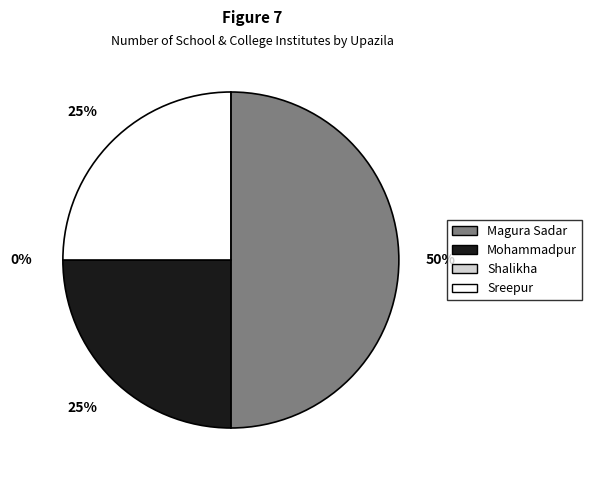

How many slices are in this pie chart?

4